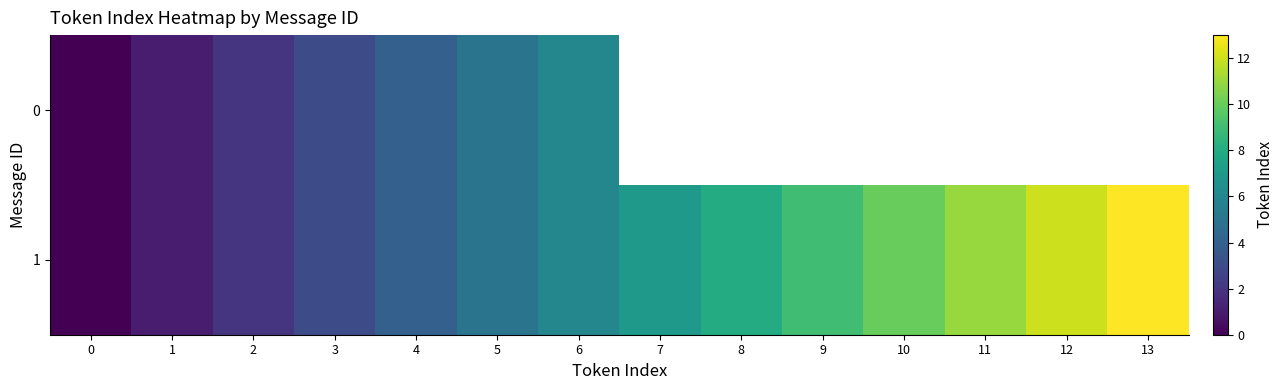

Between 3 and 11, which series saw the biggest shift?

1